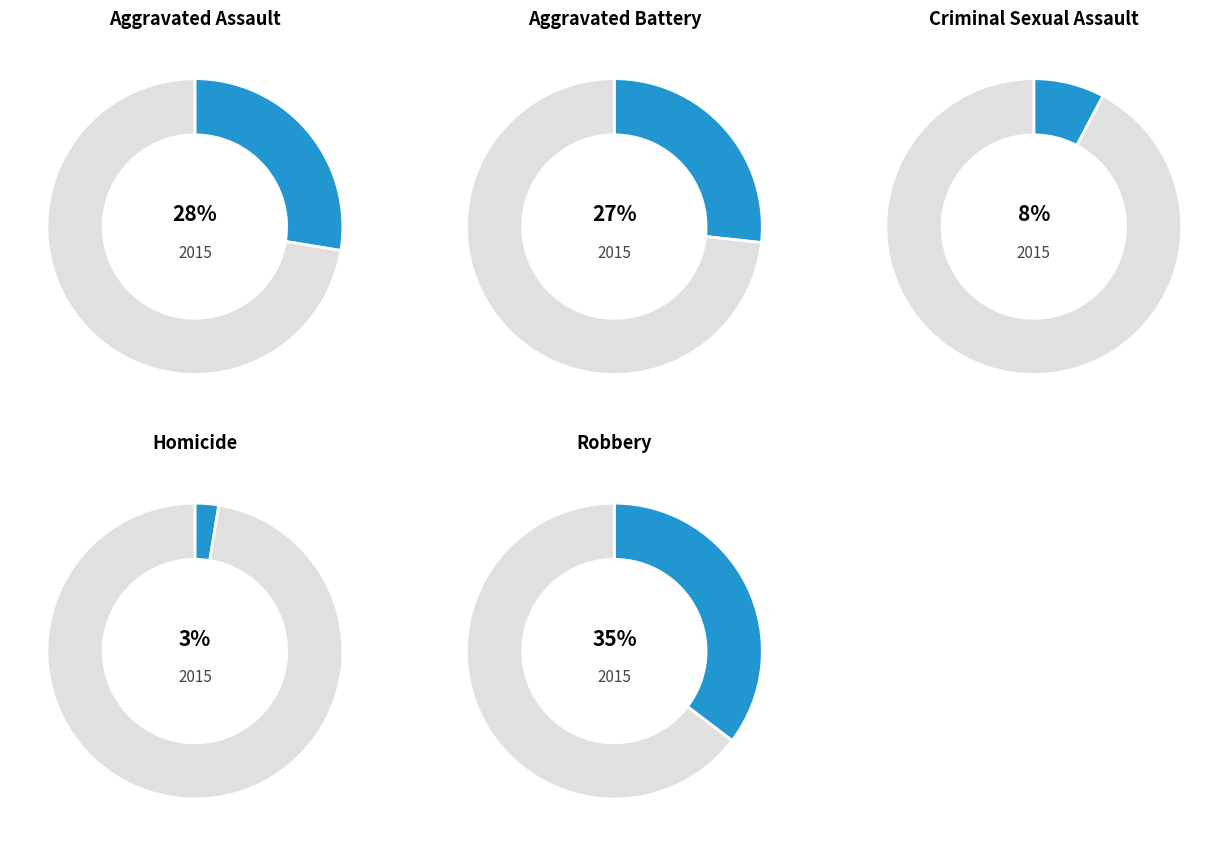

Rank the categories by value from lowest to highest.

Homicide, Criminal Sexual Assault, Aggravated Battery, Aggravated Assault, Robbery